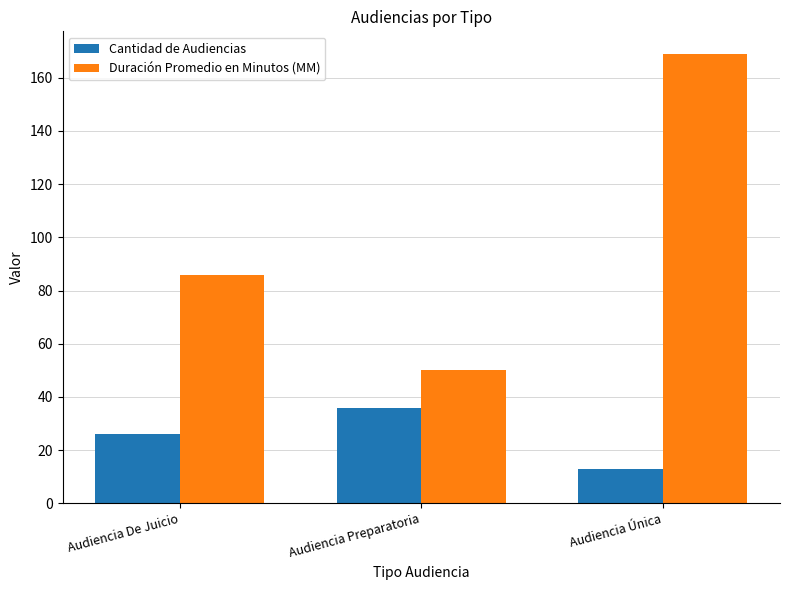

What is the difference between the highest and lowest values at Audiencia Única?

156